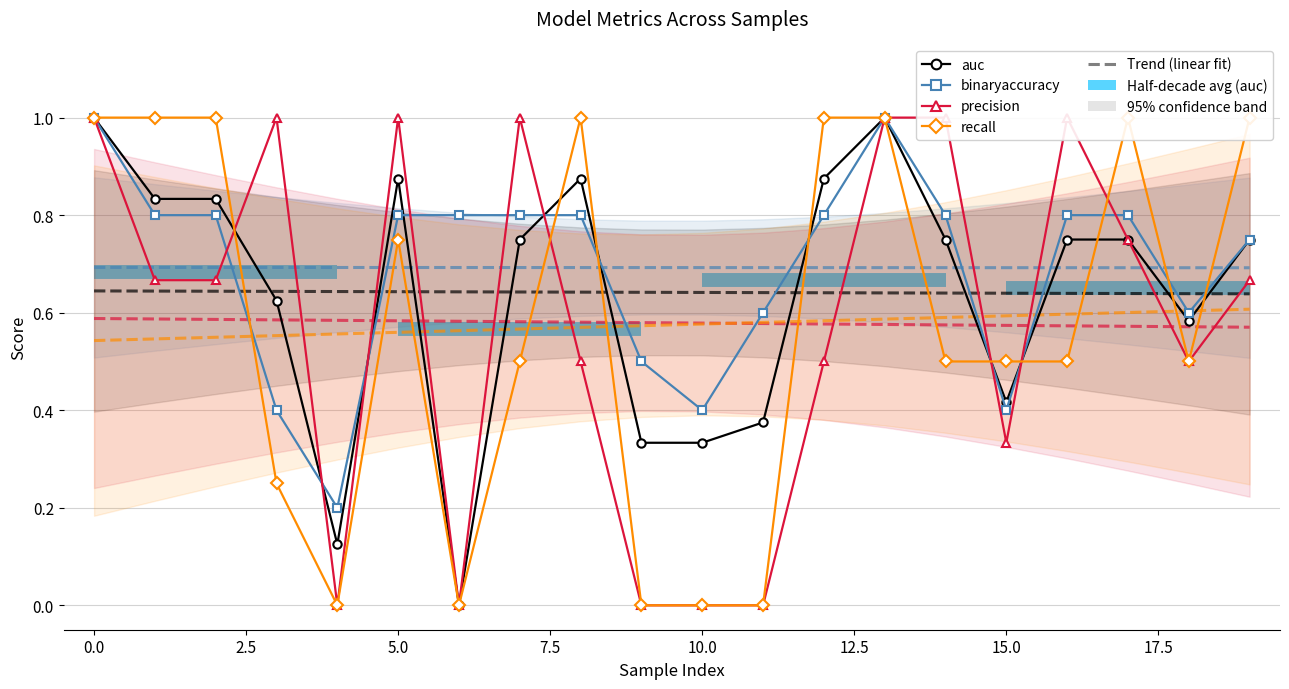

How many binaryaccuracy values are between 0 and 1?

20